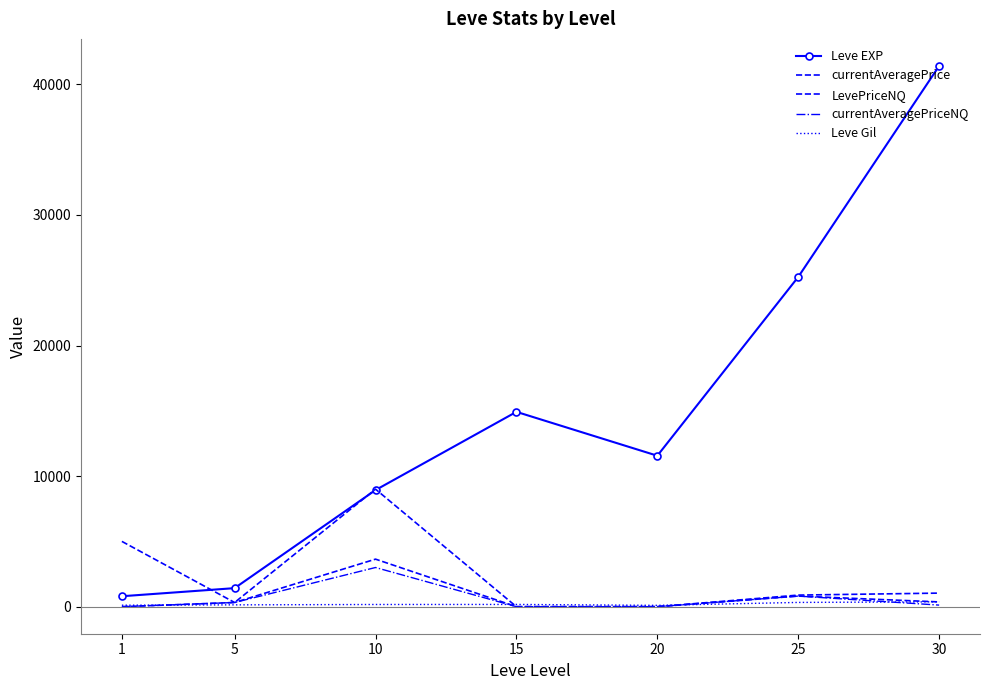

How many data points in LevePriceNQ are above 321?

3